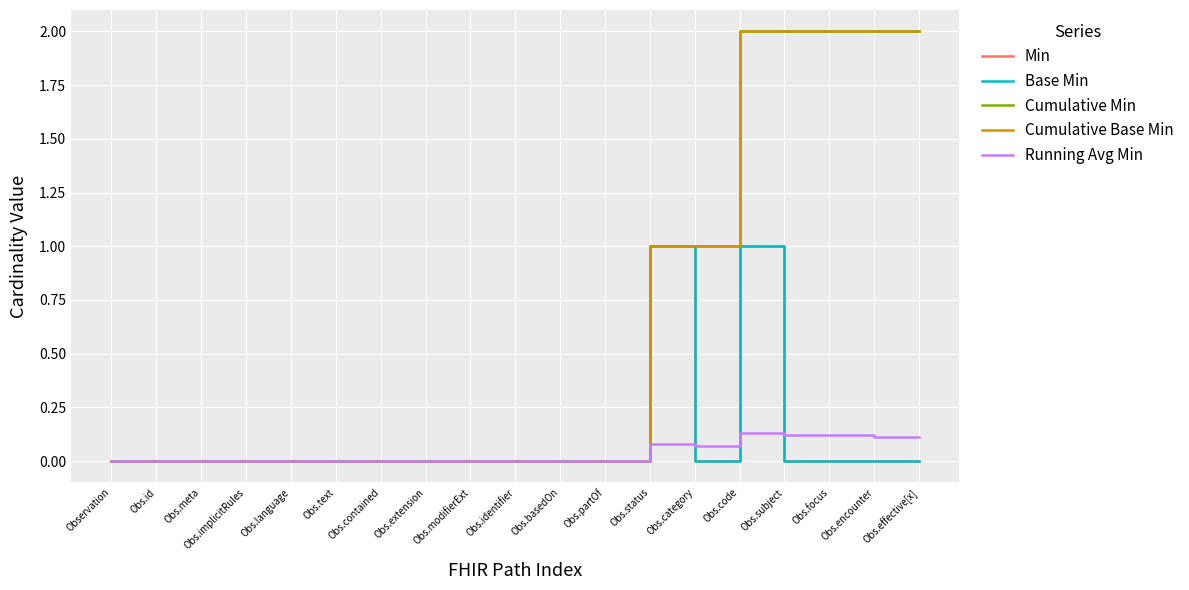

Rank the series at Obs.text from lowest to highest value.

Min, Base Min, Cumulative Min, Cumulative Base Min, Running Avg Min